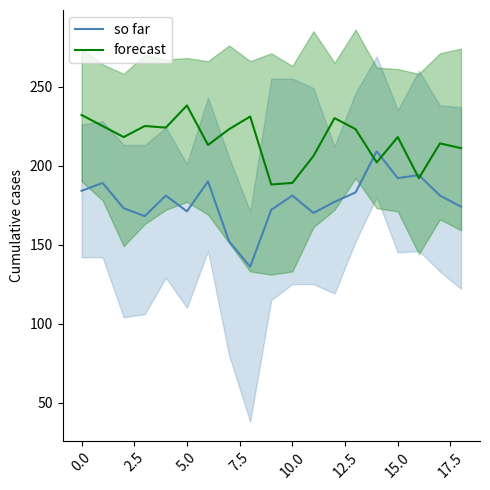

The so far series shows 184 at 0.0. True or false?

True